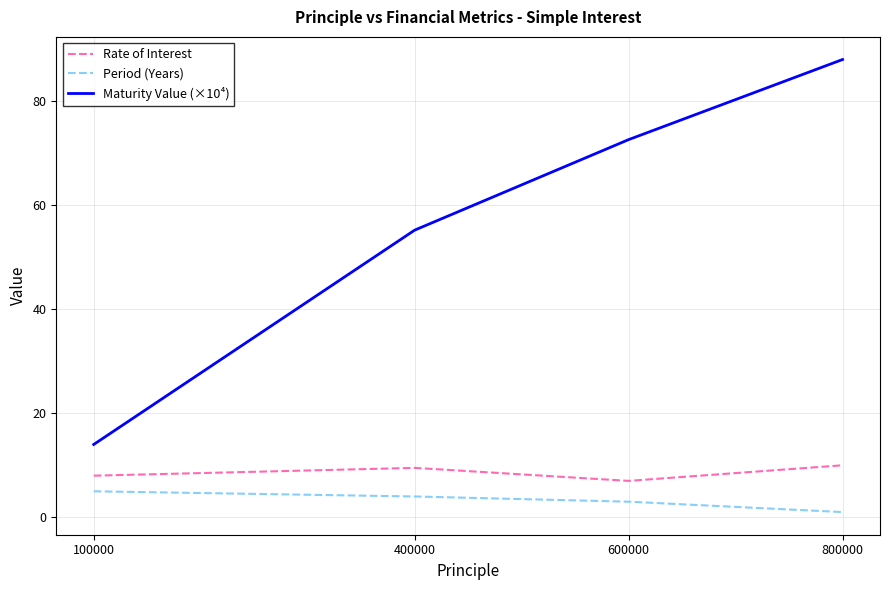

Reading left to right, extract all data points from this chart.

Rate of Interest: 8.0	9.5	7.0	10.0
Period (Years): 5.0	4.0	3.0	1.0
Maturity Value (×10⁴): 14.0	55.2	72.6	88.0